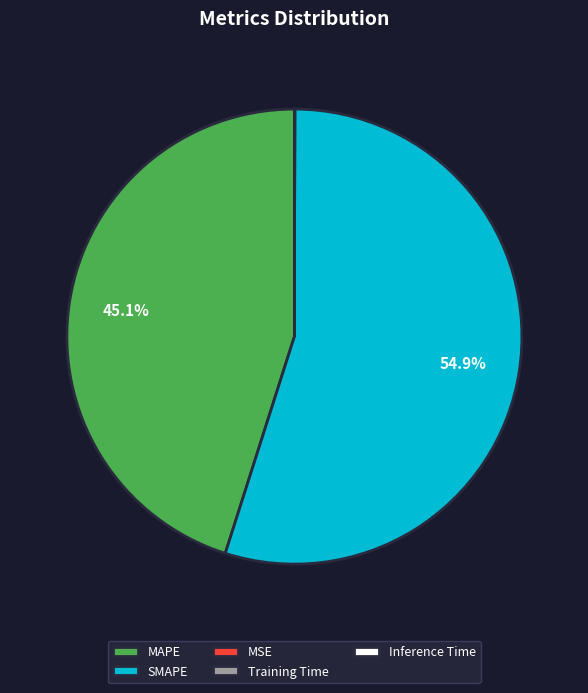

To the nearest percent, what percentage of the pie is SMAPE?

55%